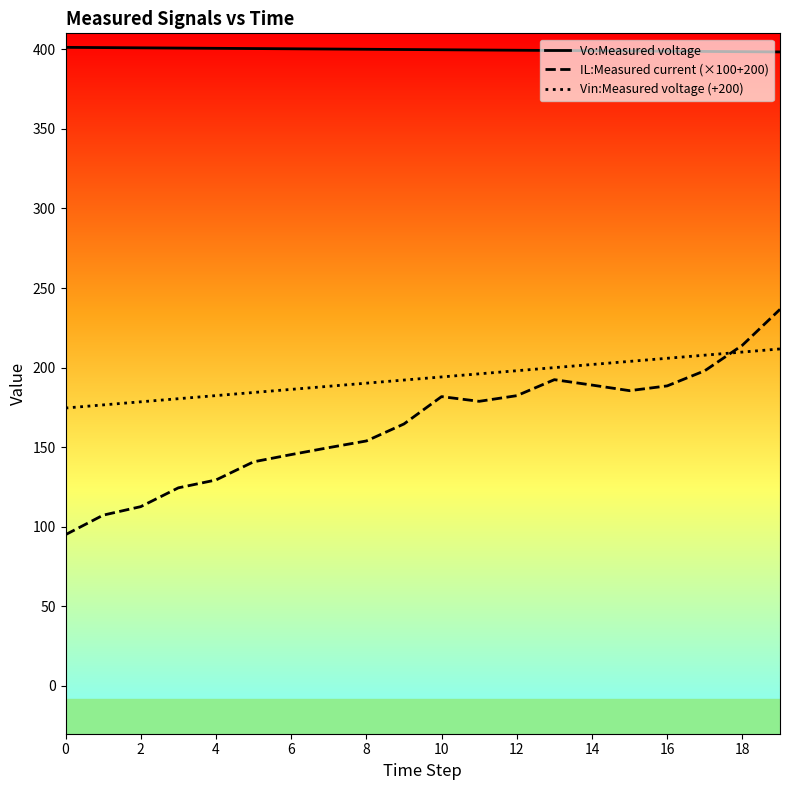

Which series has the widest spread of values?

IL:Measured current (×100+200)